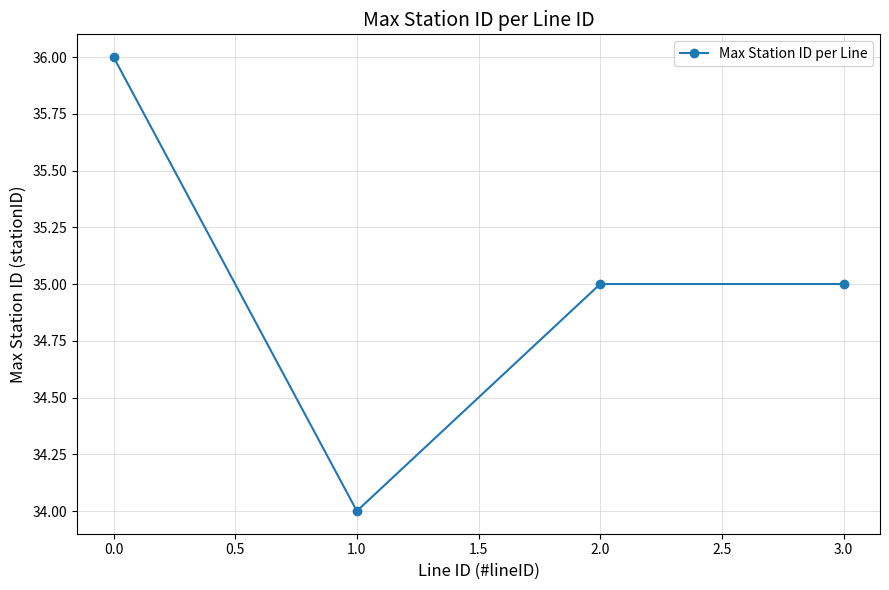

True or false: the data shows 35 at 2.0.

True